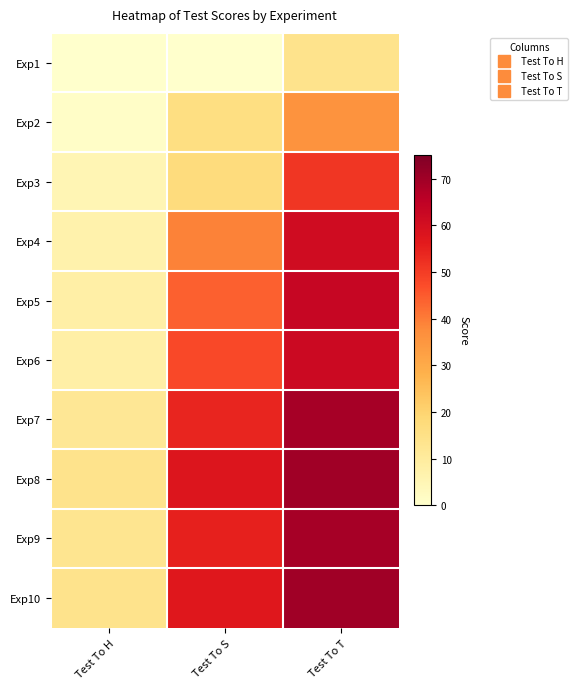

At which category is the sum across all series the highest?

Test To T